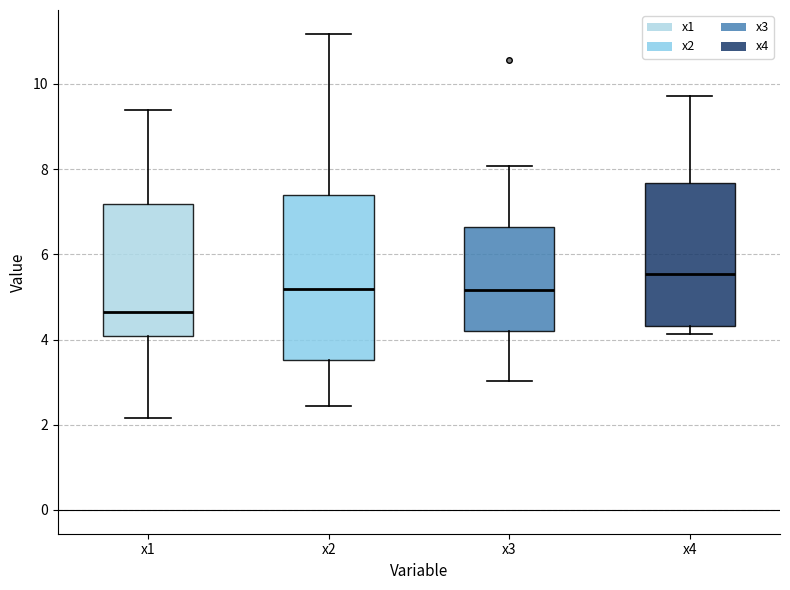

Reading left to right, read every box against the y-axis: the position of its median line, the range the box covers, and the ends of its whiskers. The values are not printed on the chart, so give them approximately, as read against the axis.

x1: median 4.6, box 4.0 to 7.2, whiskers 2.2 to 9.4
x2: median 5.2, box 3.6 to 7.4, whiskers 2.4 to 11.2
x3: median 5.2, box 4.2 to 6.6, whiskers 3.0 to 8.0
x4: median 5.6, box 4.4 to 7.6, whiskers 4.2 to 9.8